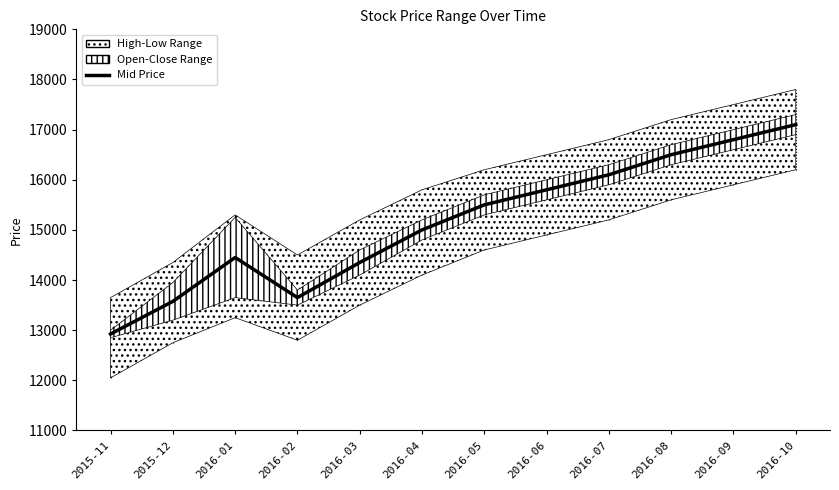

How many lines are shown in the chart?

1